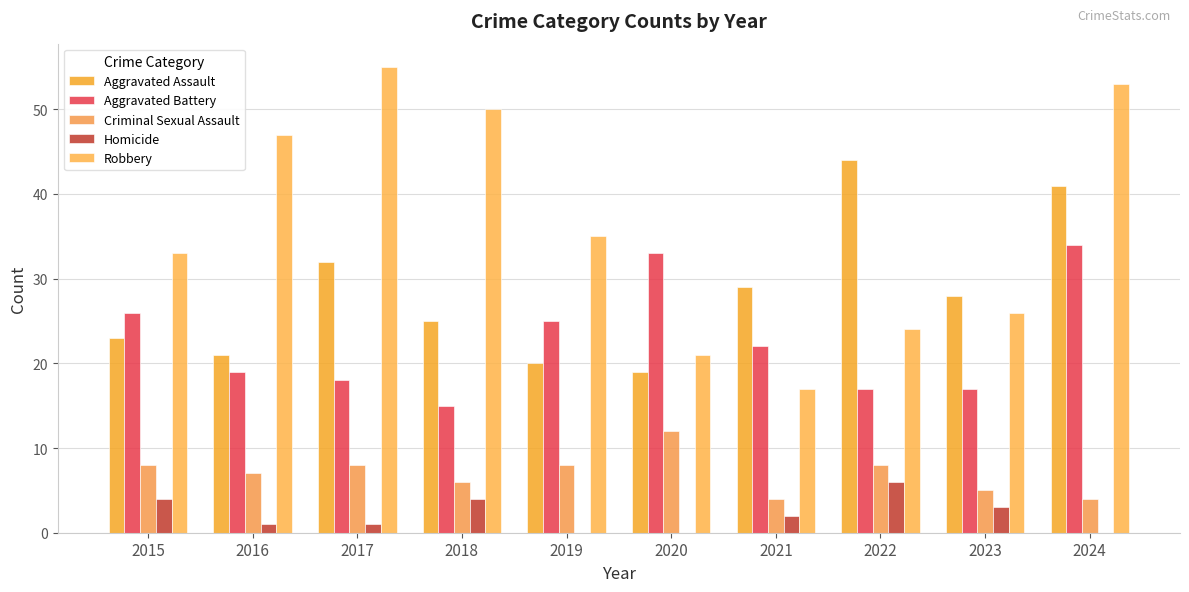

Between 2015 and 2024, which series saw the biggest shift?

Robbery